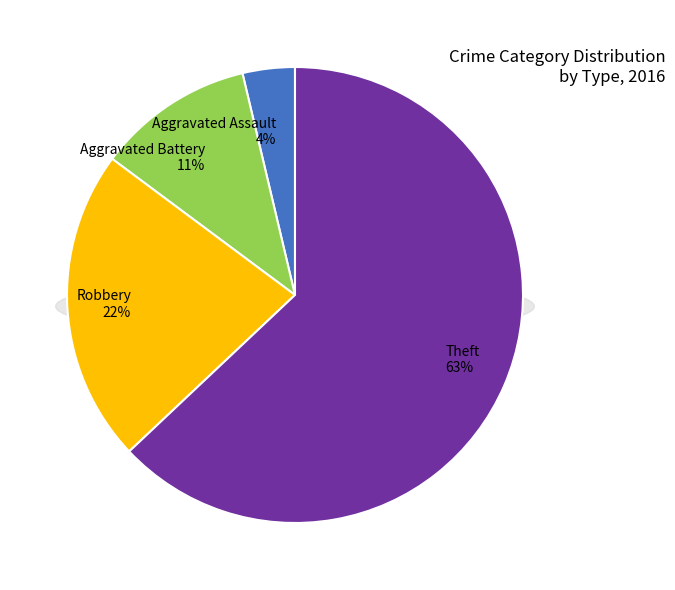

The Robbery slice represents 22% of the pie. True or false?

True